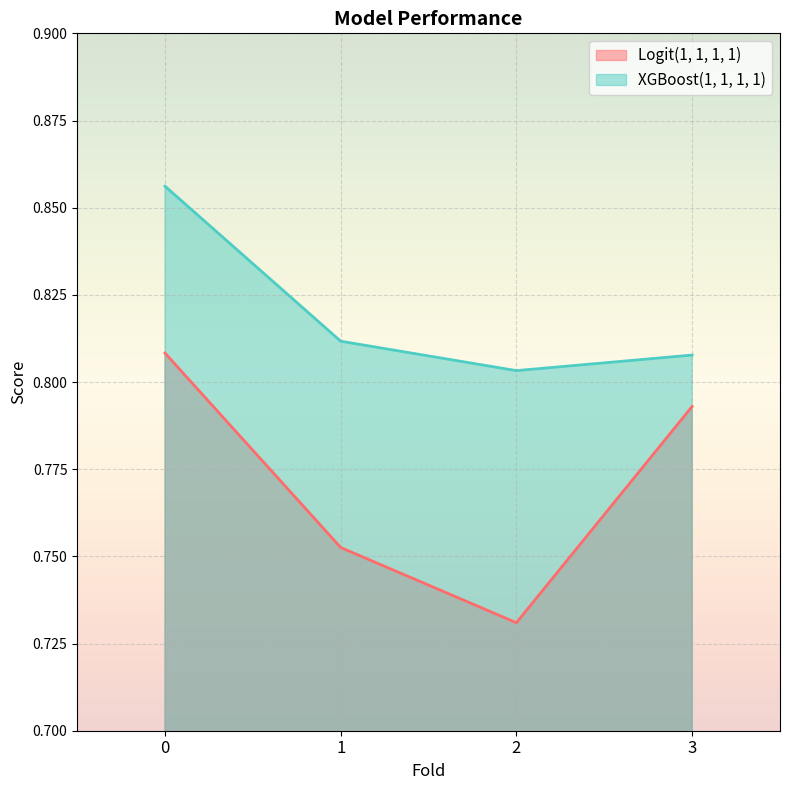

The value of Logit(1, 1, 1, 1) at 3 is 0.8. True or false?

True